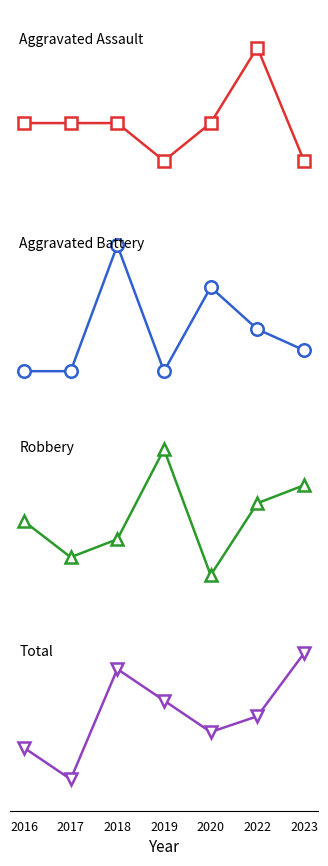

Which series changed the most between 2019 and 2020?

Robbery